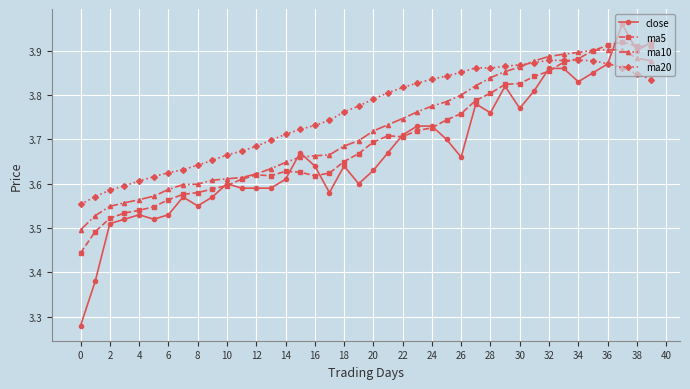

True or false: ma20 and ma5 intersect in this chart.

True